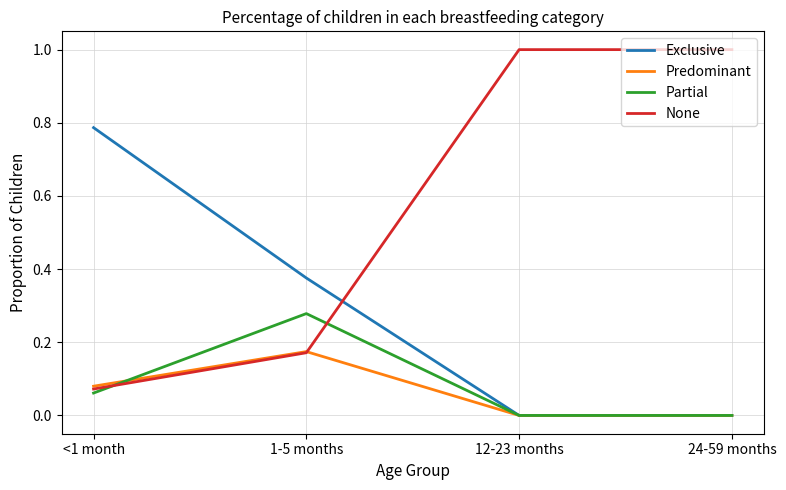

Which series has the largest total across all categories?

None